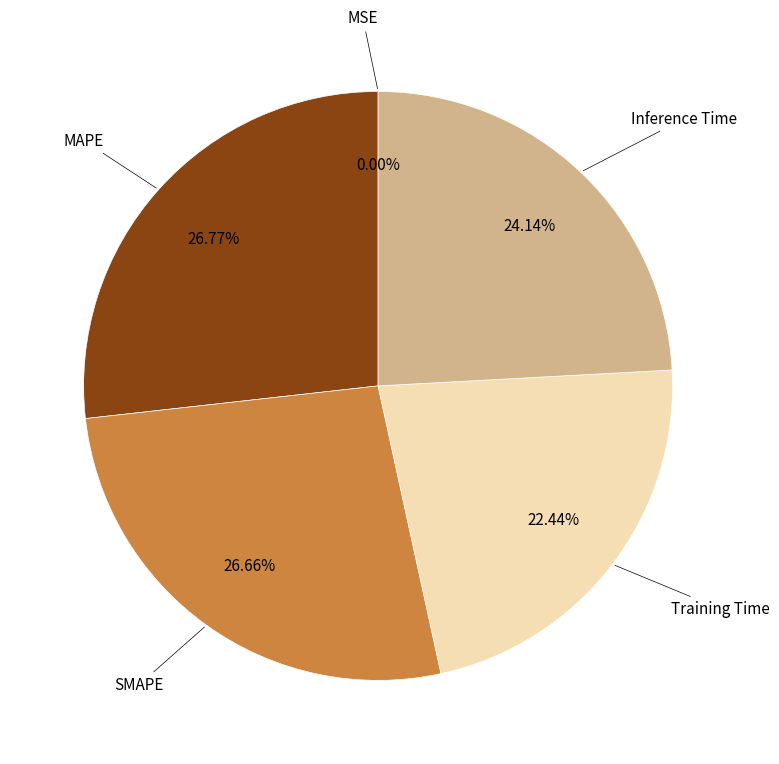

To the nearest percent, what portion does SMAPE represent?

27%